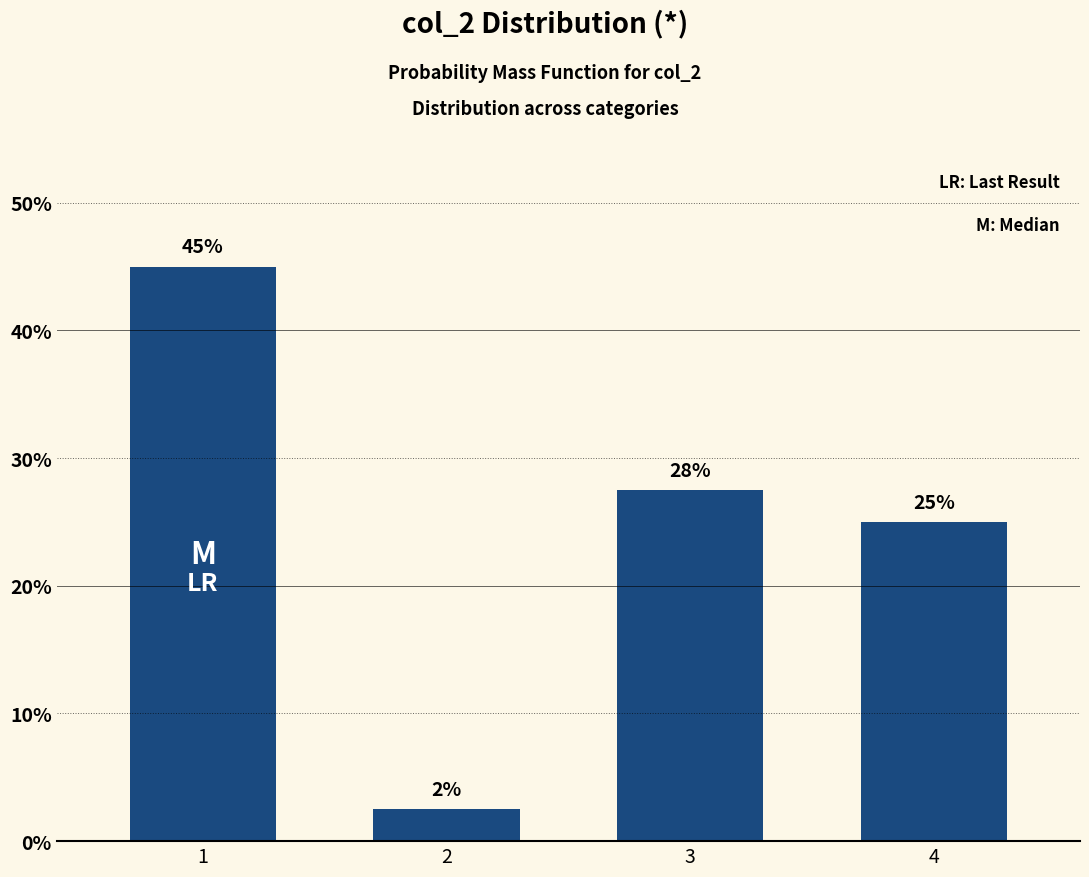

At which category does the chart reach its minimum across all series?

2